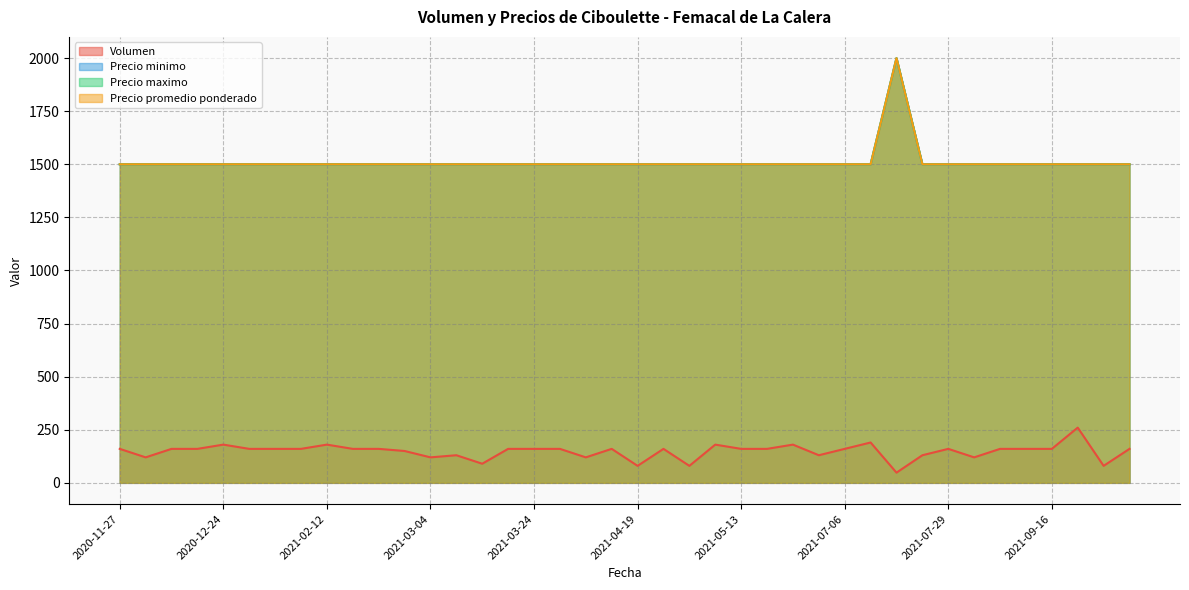

What is the difference between the Volumen values at 2021-02-10 and 2021-04-19?

80